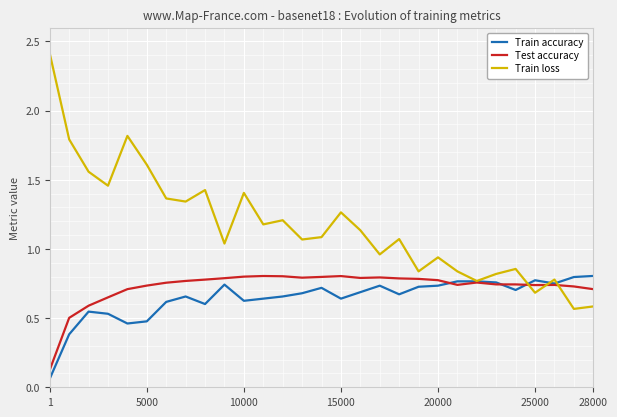

Which series has the largest total across all categories?

Train loss